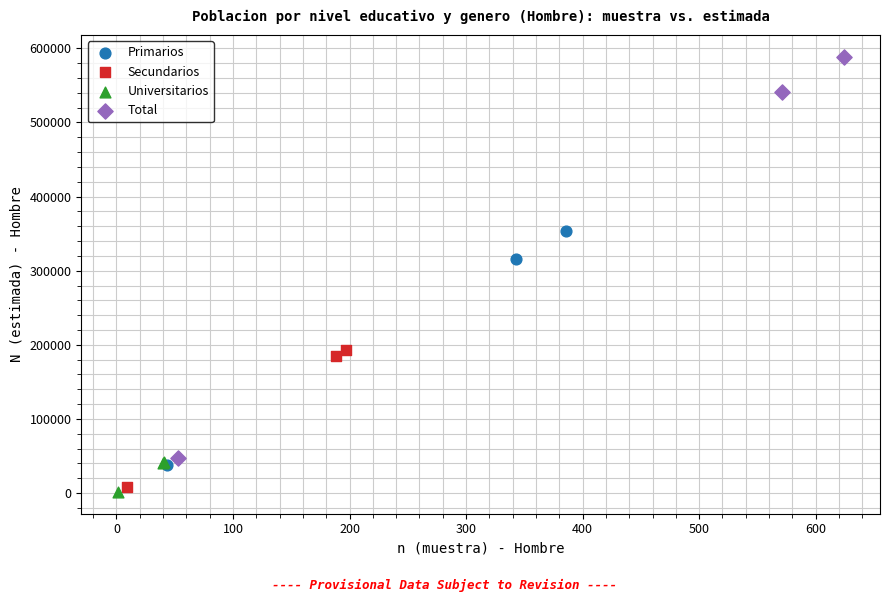

Which series reaches the maximum Y coordinate?

Total